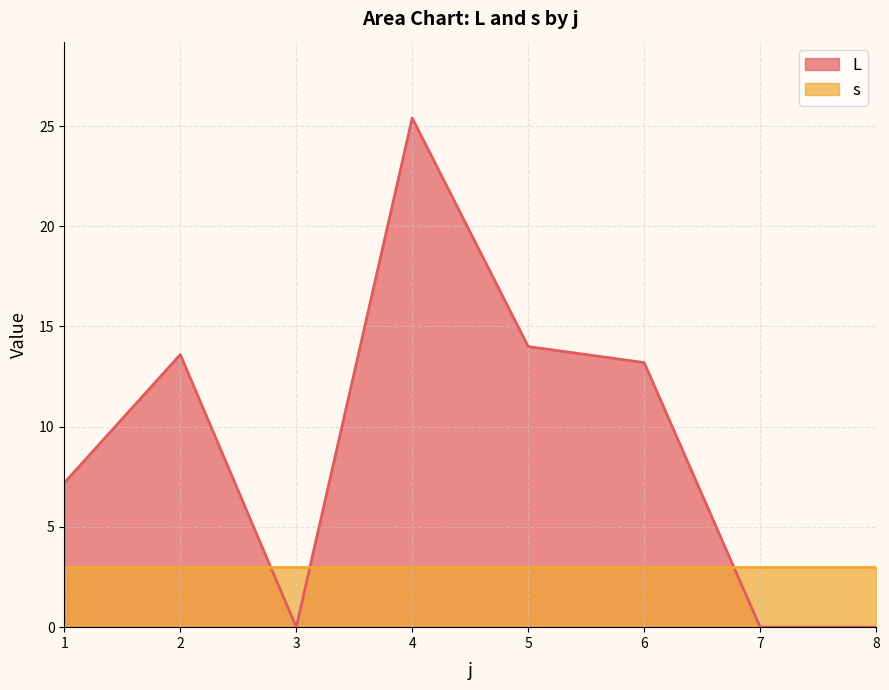

Does the chart have visible grid lines?

Yes